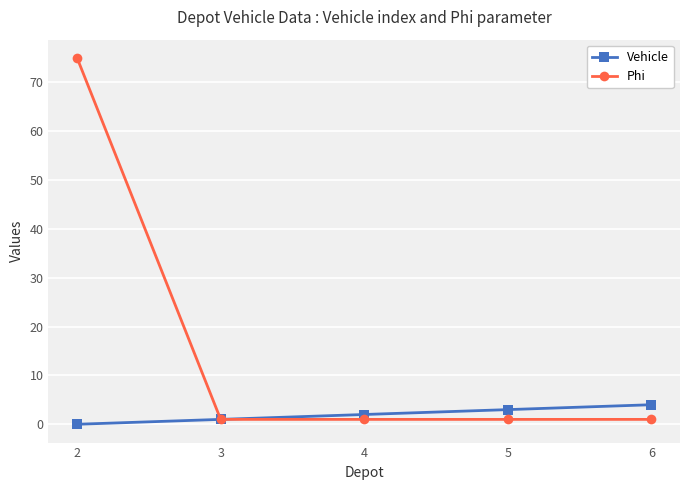

How many categories are shown in the chart?

5